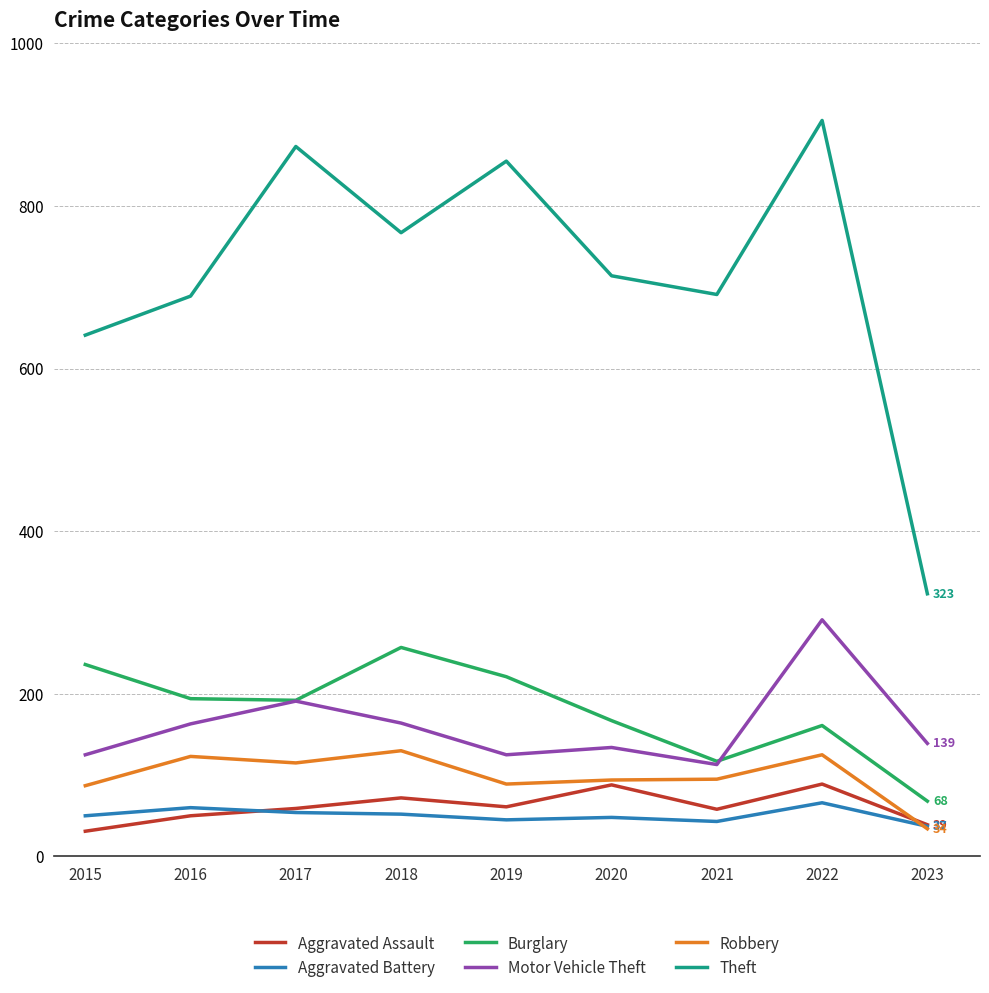

True or false: Aggravated Assault and Motor Vehicle Theft cross at least once.

False